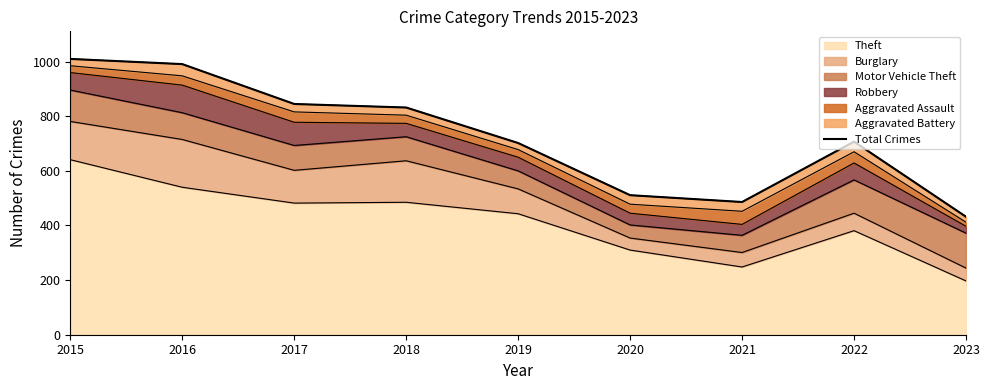

Rank the categories by value from lowest to highest.

2023, 2021, 2020, 2019, 2022, 2018, 2017, 2016, 2015